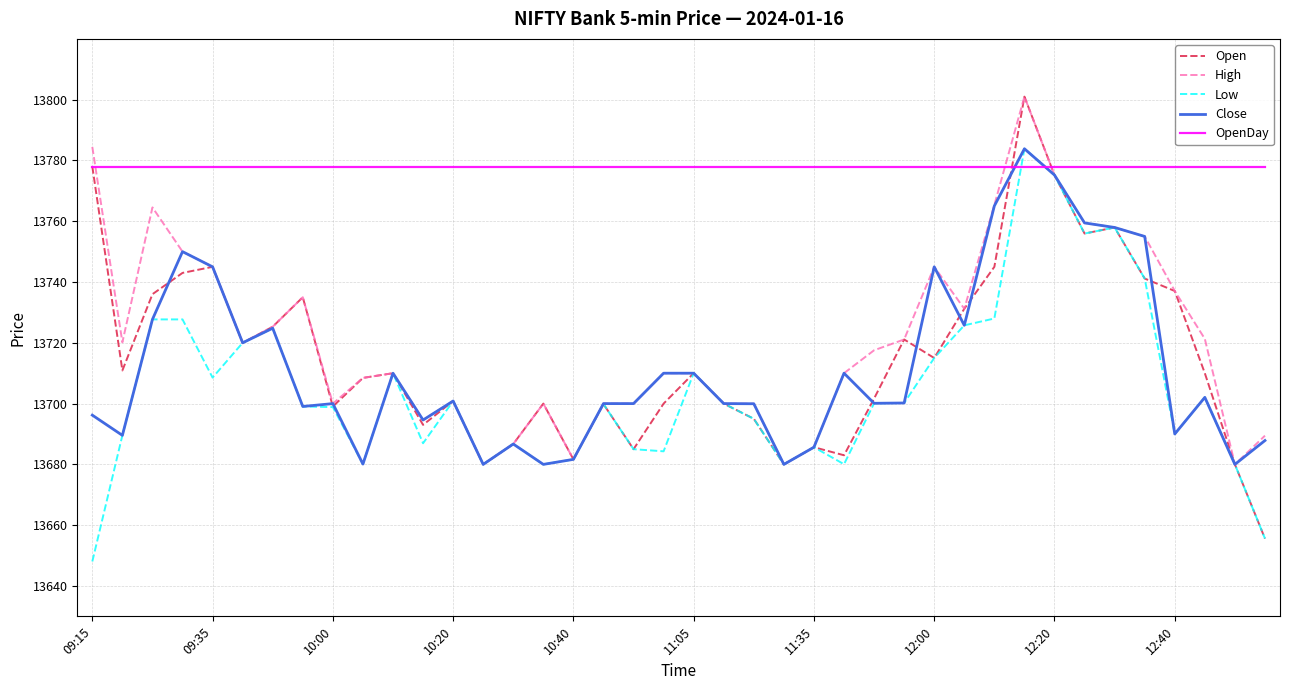

What are all the series names shown in the legend?

Open, High, Low, Close, OpenDay